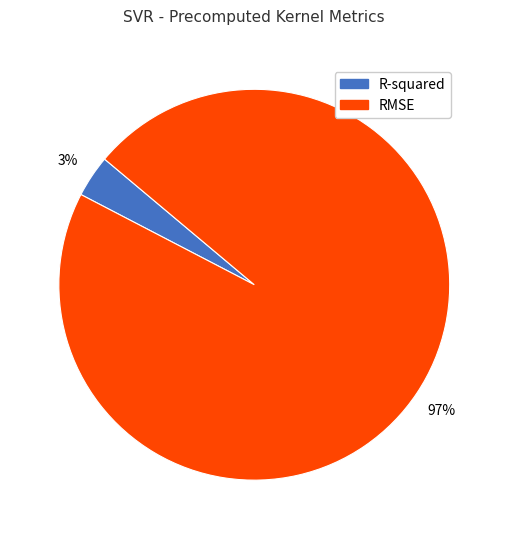

To the nearest percent, what is the combined percentage of RMSE and R-squared?

100%